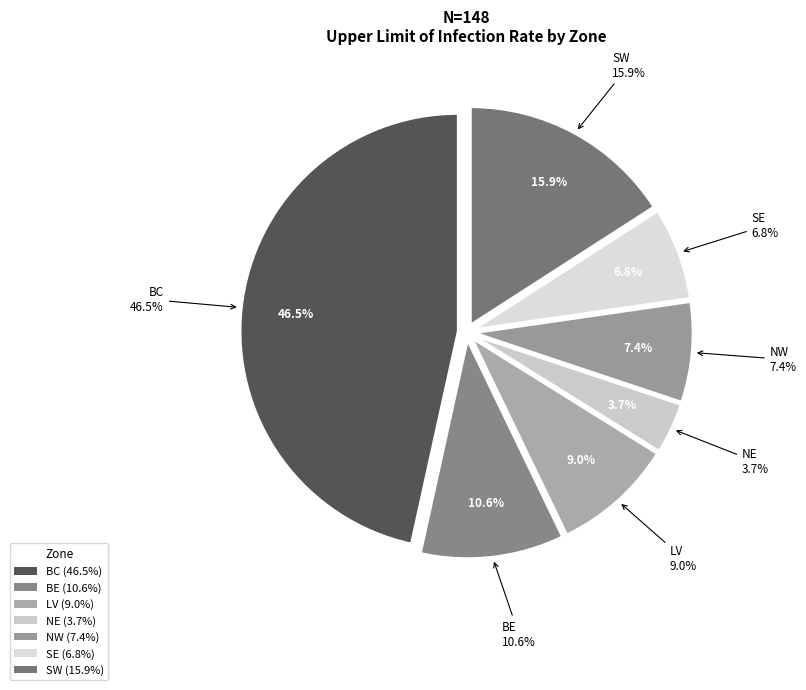

To the nearest percent, what is the combined percentage of NW and BE?

18%